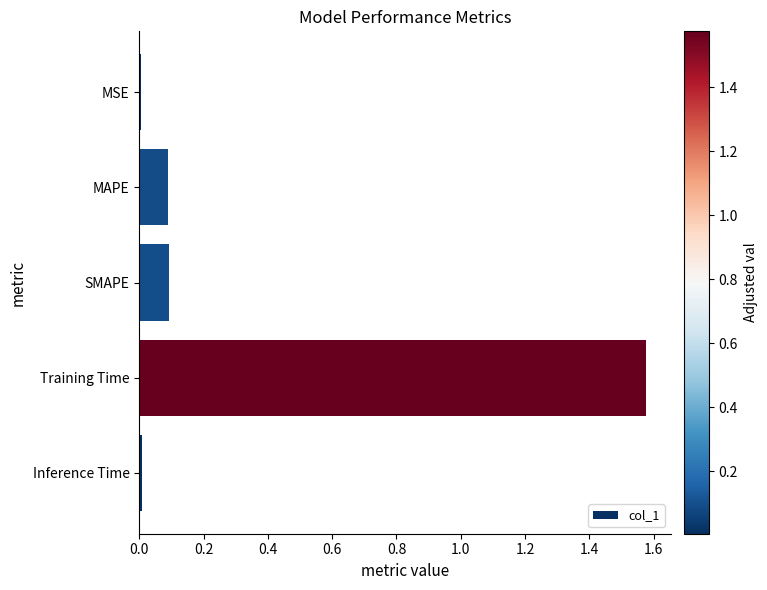

What is the sum of all values?

1.8